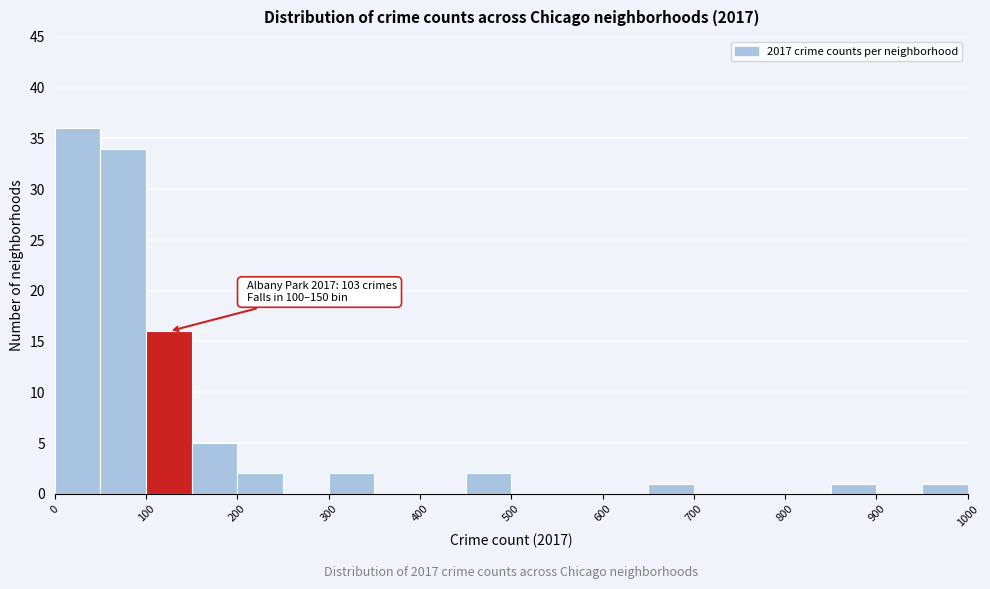

Which range on the x-axis has the tallest bar?

0 to 50